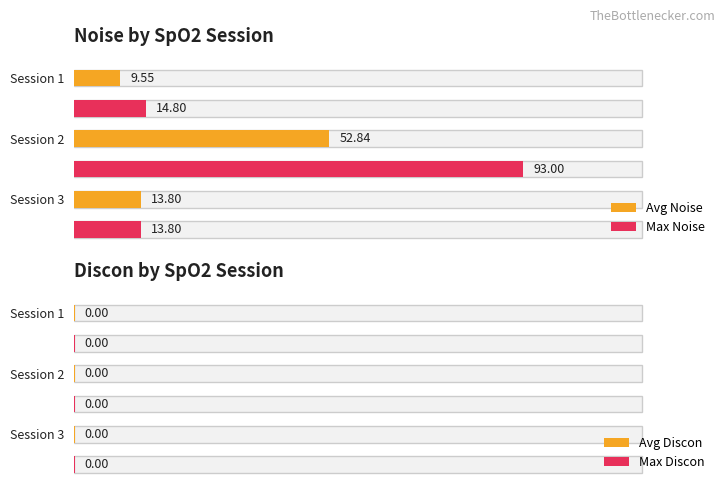

Between 2025-03-05 and 2025-03-01, which series saw the biggest shift?

Noise